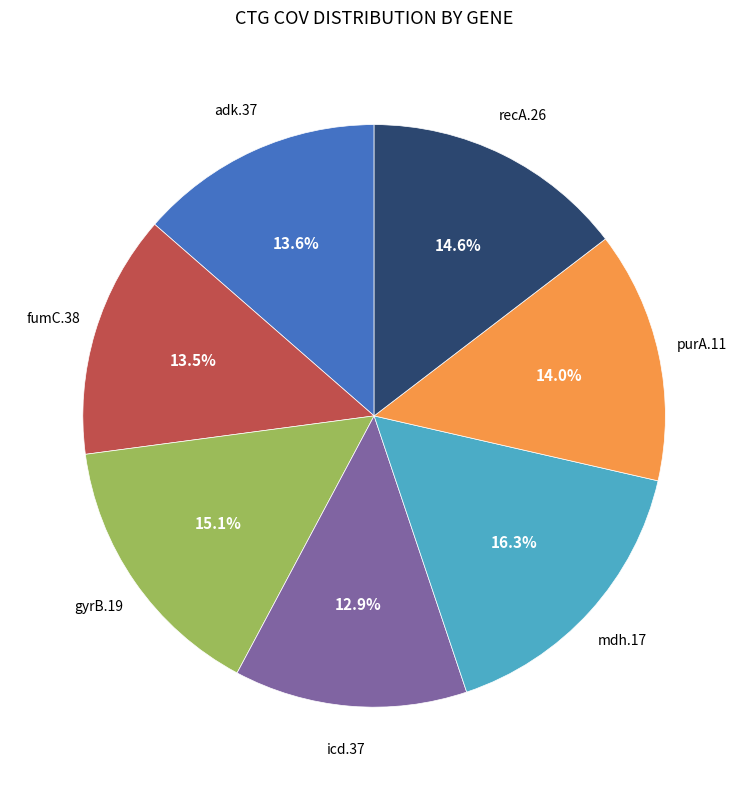

Is there any slice that represents more than half of the pie?

No